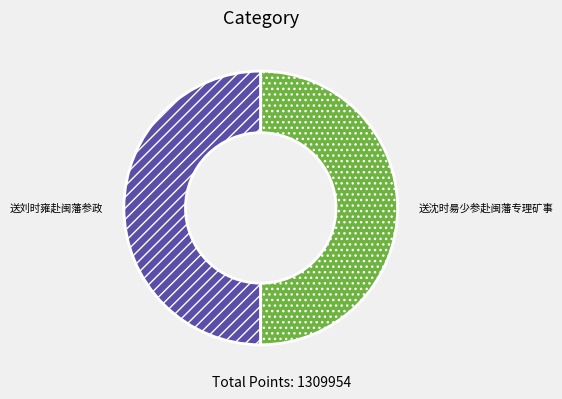

What is the ratio of the value at 送刘时雍赴闽藩参政 to the value at 送沈时昜少参赴闽藩专理矿事?

1.0